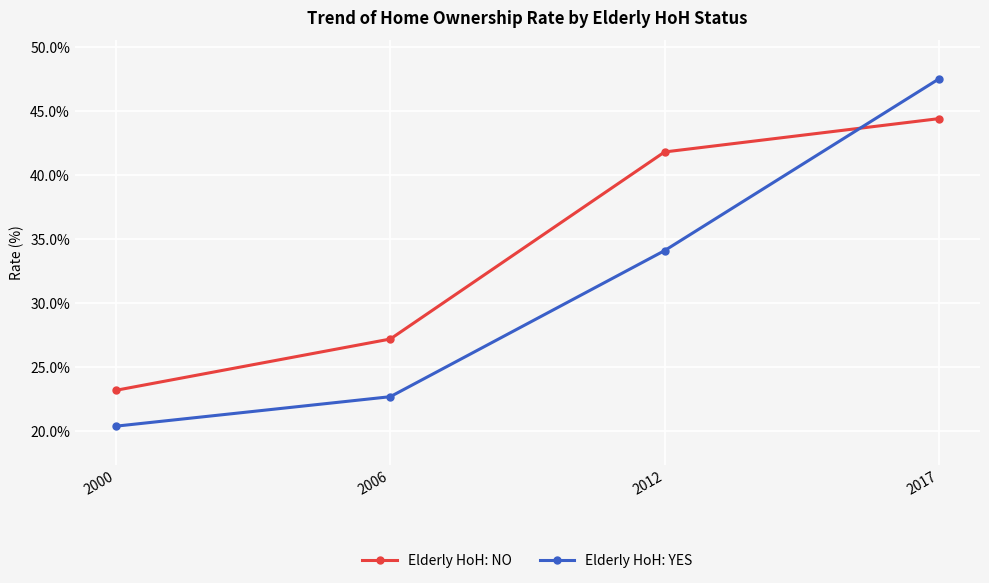

How many data points in Elderly HoH: YES are above 34?

2